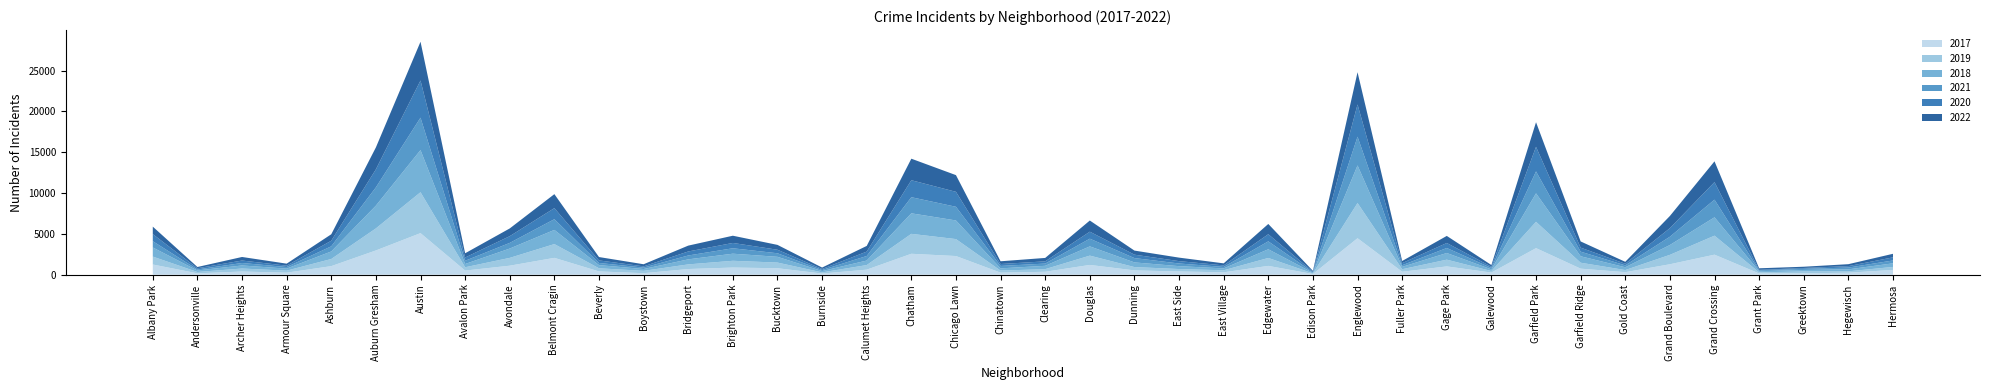

Reading left to right, extract all data points from this chart.

2017: 1252	171	391	250	1053	2973	5095	508	1107	2066	404	188	697	878	795	145	620	2566	2288	253	360	1200	531	397	296	1082	87	4470	365	1019	265	3257	743	311	1281	2456	154	176	246	589
2019: 968	166	368	249	872	2700	5008	405	957	1687	385	287	568	828	694	142	561	2441	2076	253	322	1140	406	298	248	972	77	4310	308	825	189	3225	728	261	1153	2328	138	220	171	365
2018: 1117	184	374	248	924	2787	5163	401	1142	1736	386	224	616	869	704	160	554	2513	2281	273	409	1131	571	354	230	1063	75	4608	289	816	201	3485	789	342	1205	2249	141	185	240	442
2021: 767	123	303	193	629	2237	3970	395	692	1312	264	173	474	664	435	130	559	1974	1675	293	274	943	530	326	180	970	62	3518	200	613	170	2688	565	233	1015	2160	104	140	217	350
2020: 868	147	302	169	684	2211	4556	399	824	1356	314	153	491	652	431	126	538	2080	1833	238	274	856	418	290	190	872	75	3945	259	612	154	3010	491	197	1049	2149	60	105	181	380
2022: 917	155	436	247	793	2685	4743	519	948	1712	412	258	718	886	595	175	695	2636	2045	337	418	1368	500	429	248	1258	99	3950	261	868	209	3011	761	235	1491	2547	192	153	236	437